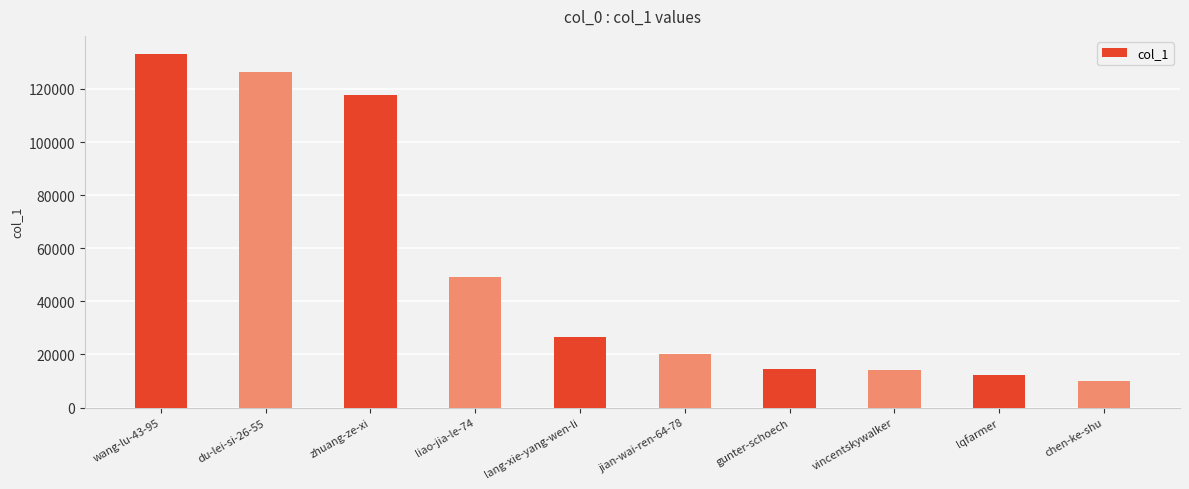

What is the smallest value displayed?

9965